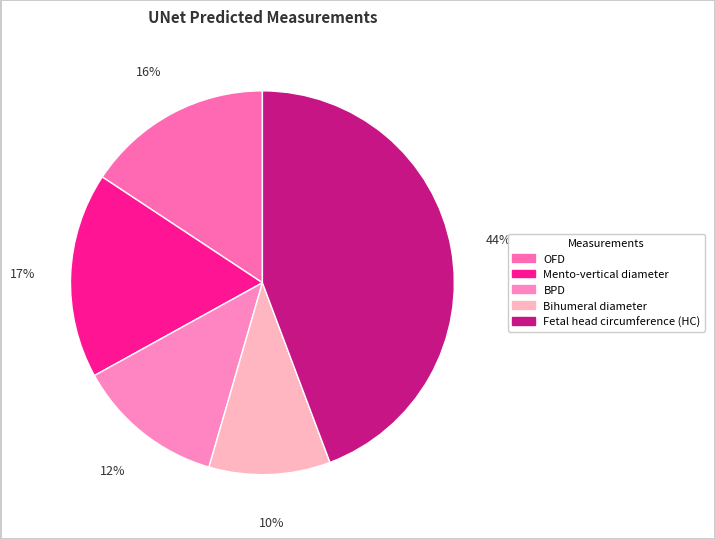

What is the largest slice in the pie chart?

Fetal head circumference (HC)